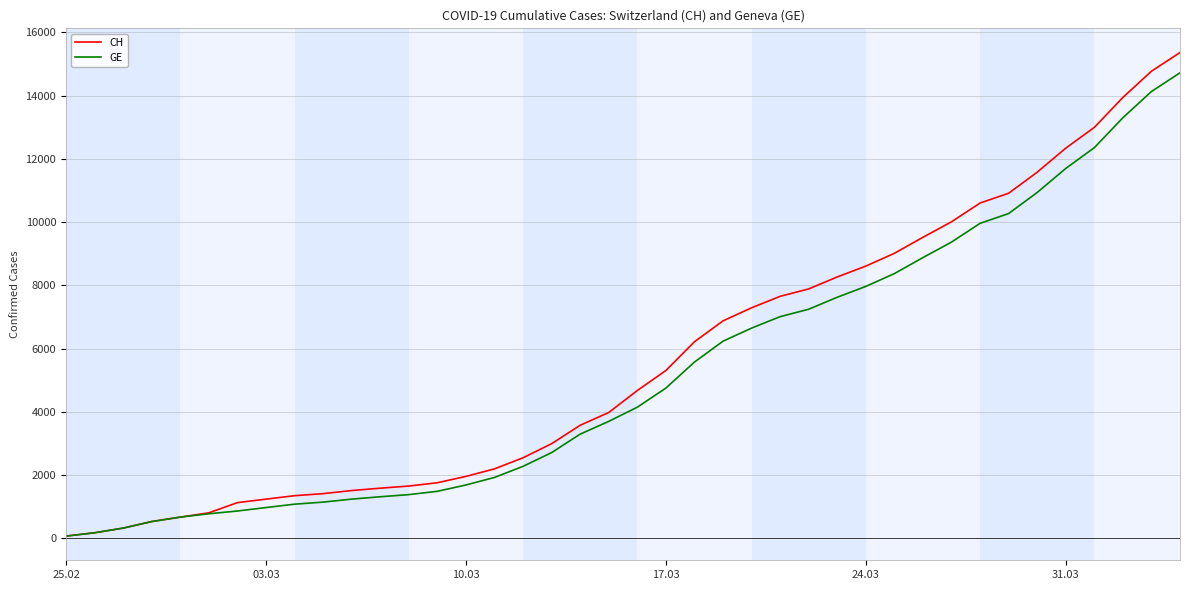

Which series has the widest spread of values?

CH